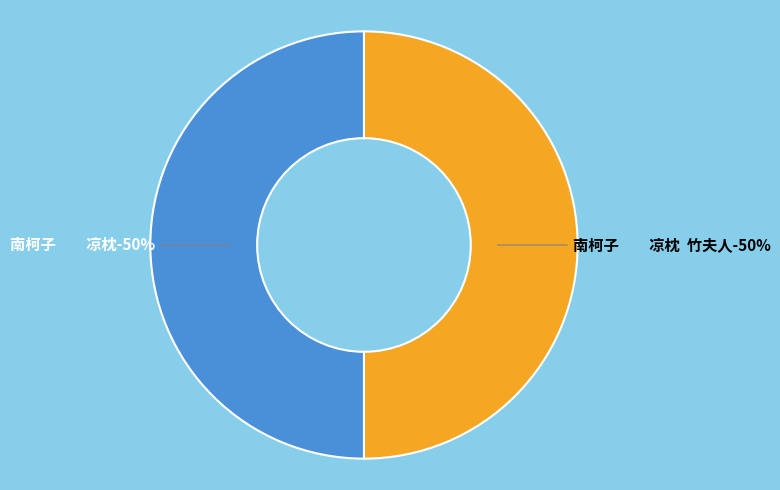

Do 南柯子　　凉枕  竹夫人 and 南柯子　　凉枕 together represent more than half of the pie?

Yes